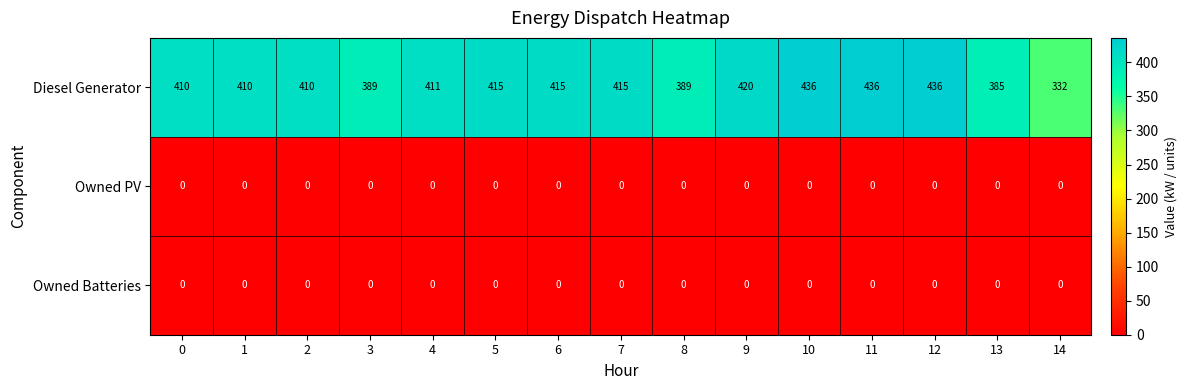

Between 0 and 5, which series saw the biggest shift?

Diesel Generator